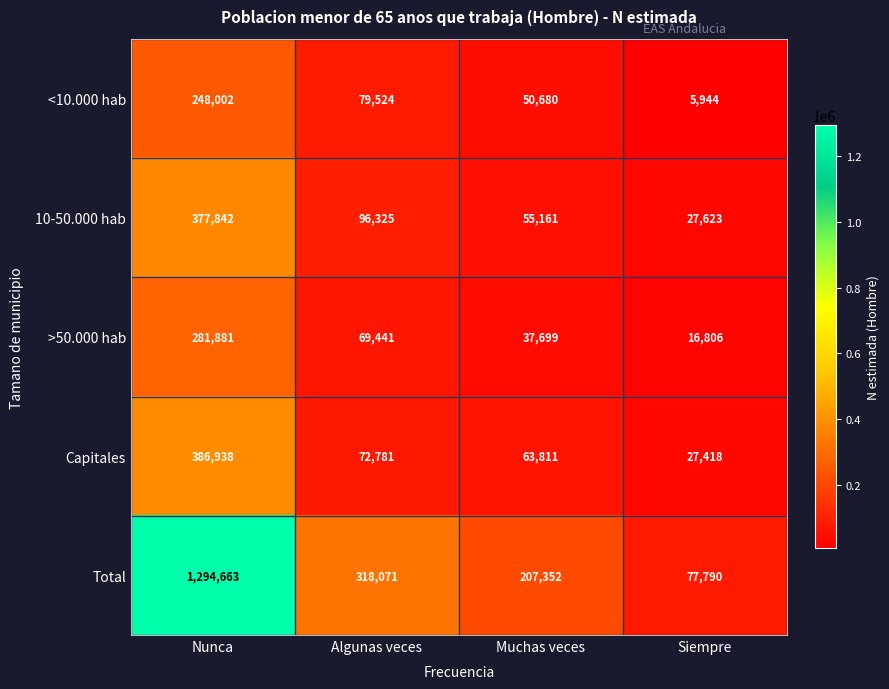

At which category is the sum across all series the highest?

Nunca